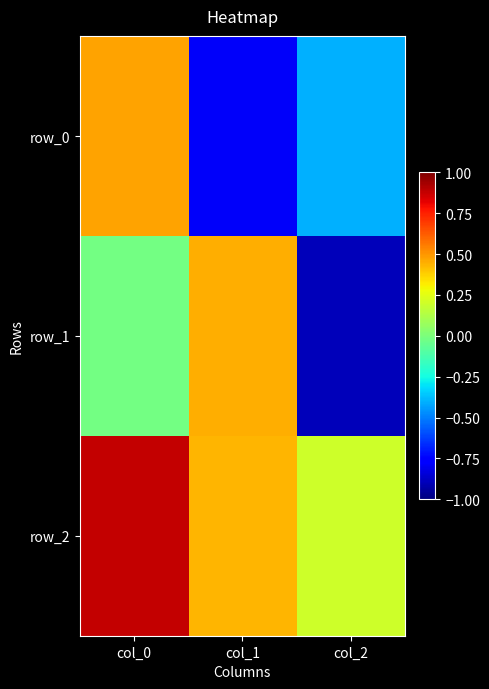

What is the total value across all series at col_1?

0.1